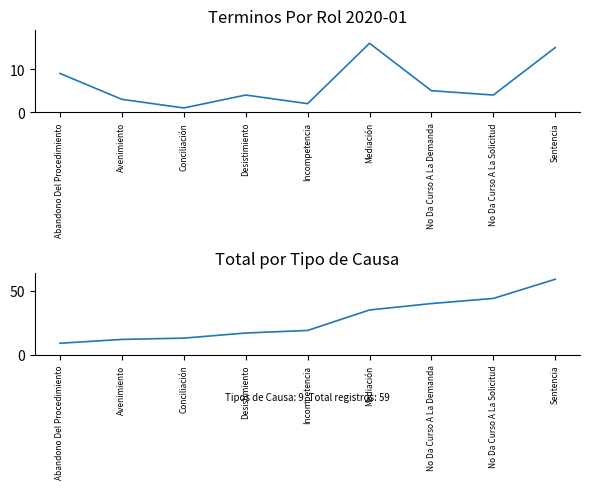

True or false: Cumulative Total and Total cross at least once.

False